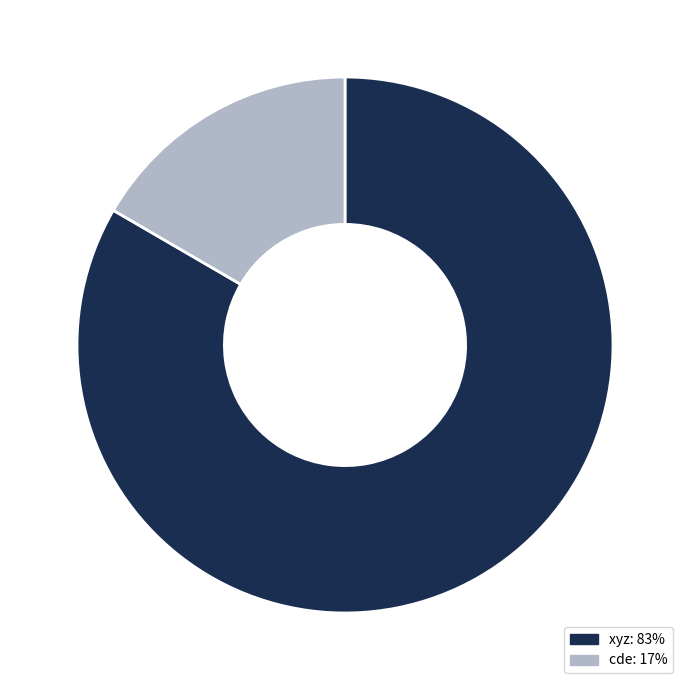

Count the number of slices in the pie.

2